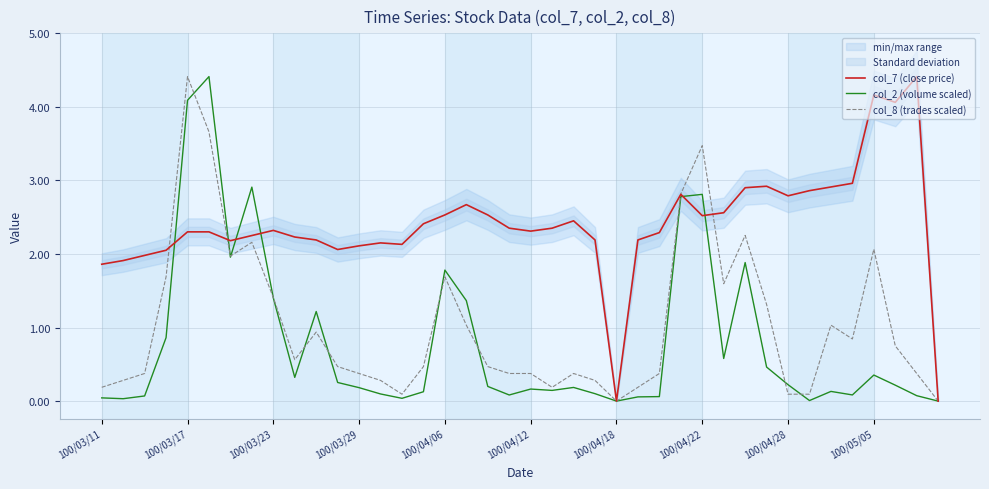

What is the greatest value displayed?

4.4